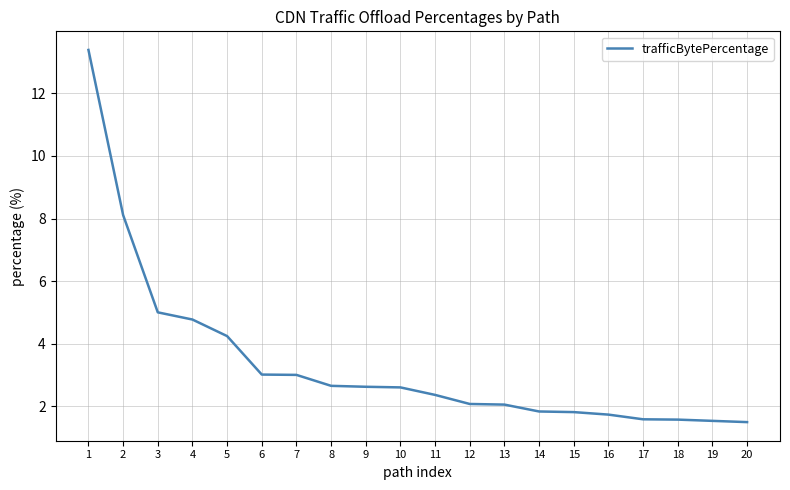

What is the greatest value displayed?

13.4